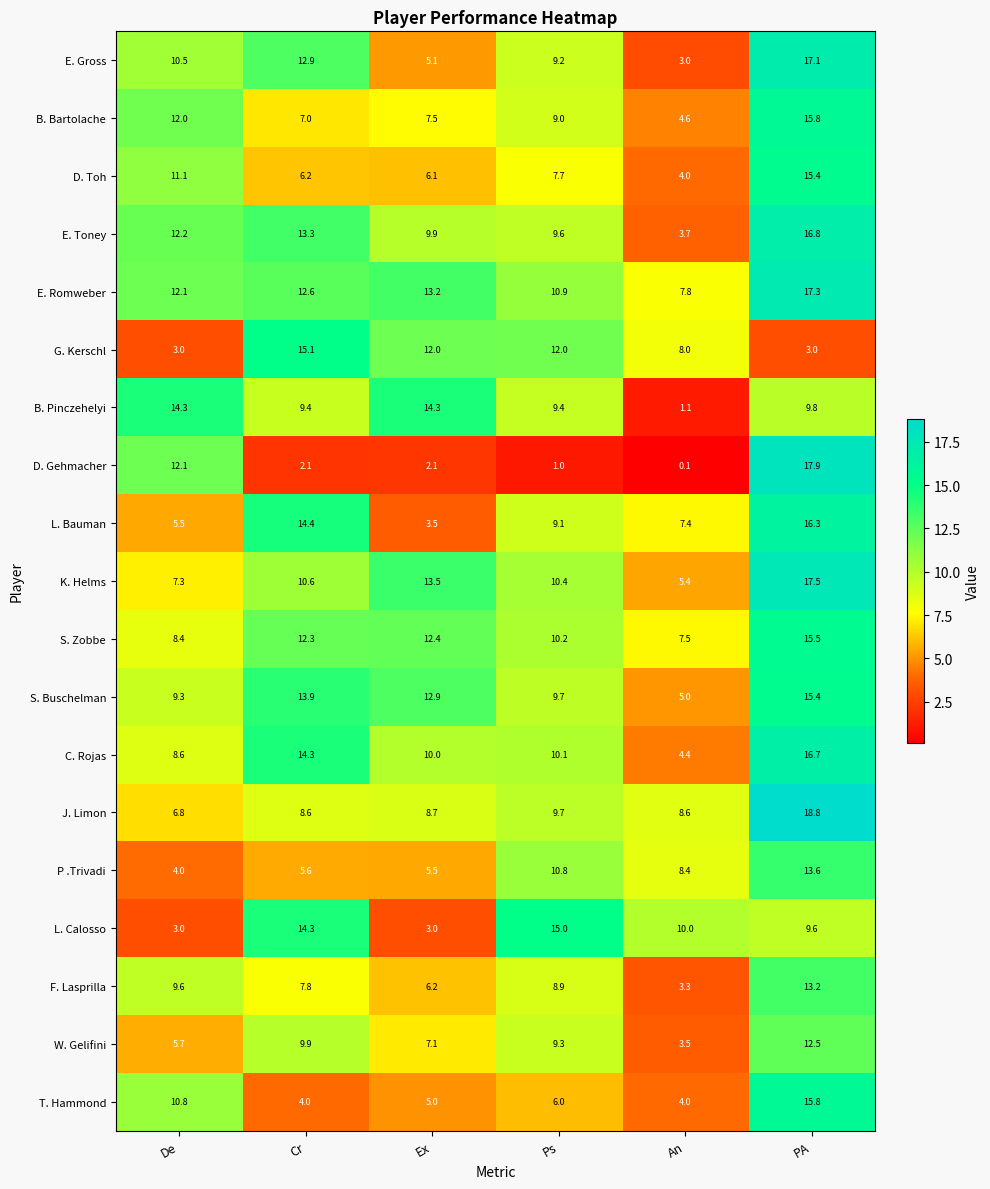

At which label is W. Gelifini closest to 8?

Ex